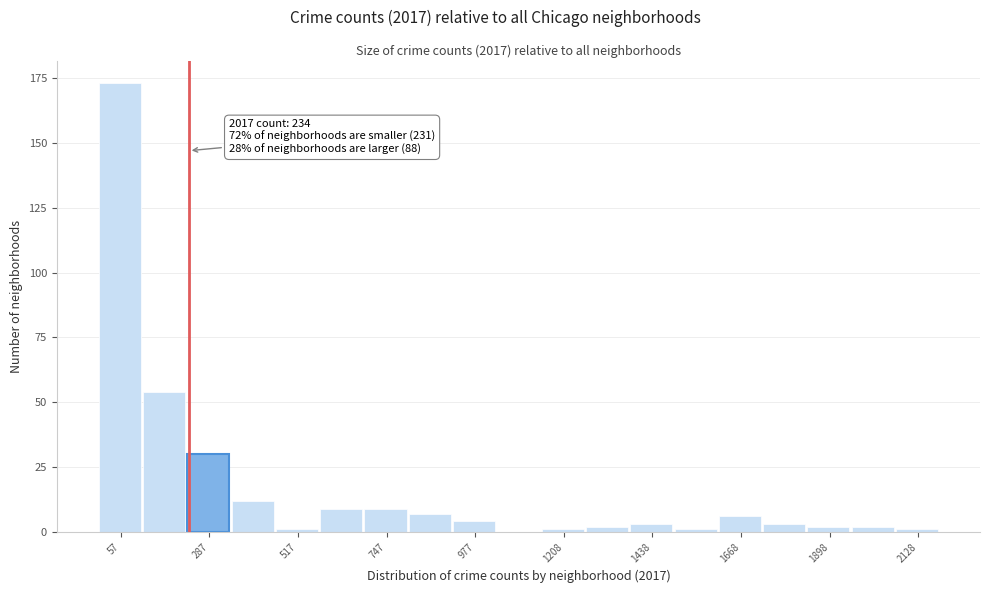

Around what value on the x-axis is the tallest bar? Give the approximate position of its centre, as read against the axis.

50